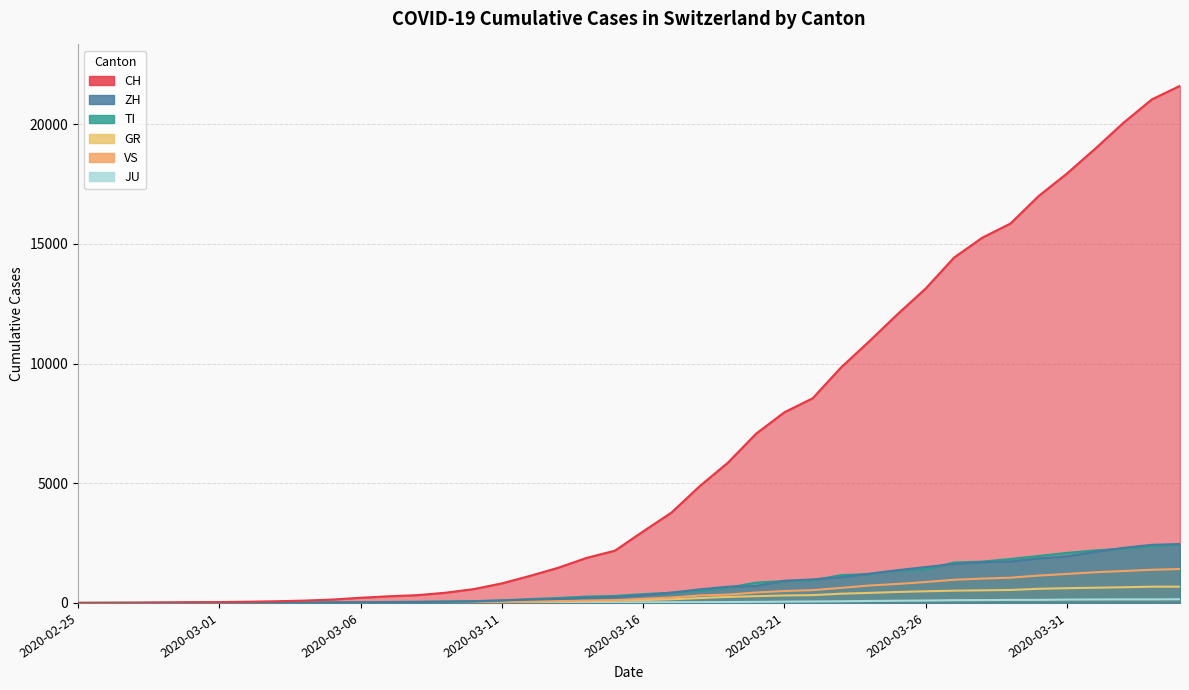

True or false: VS and JU cross at least once.

False